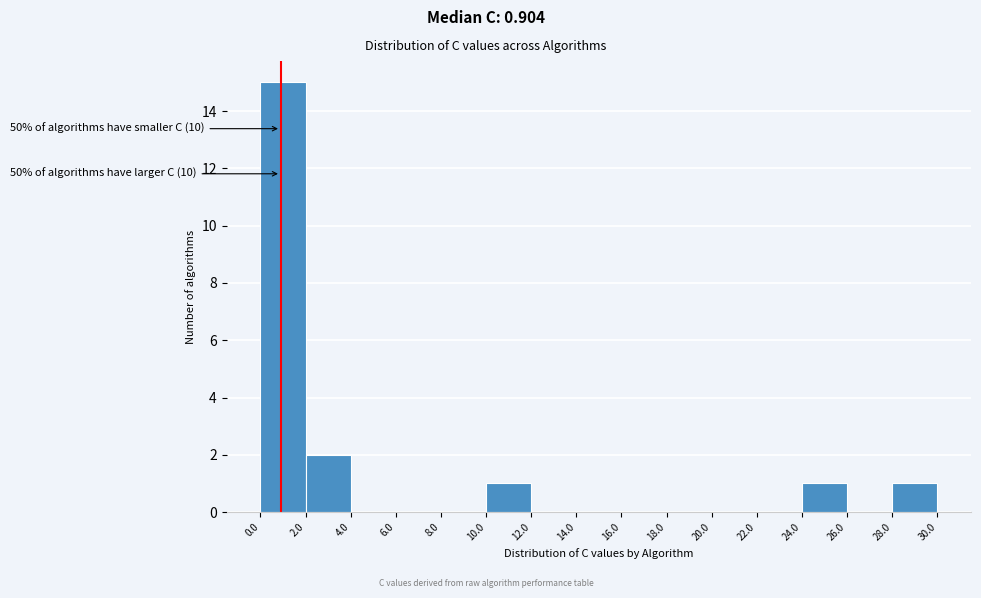

Which range on the x-axis has the tallest bar?

0.0 to 2.0